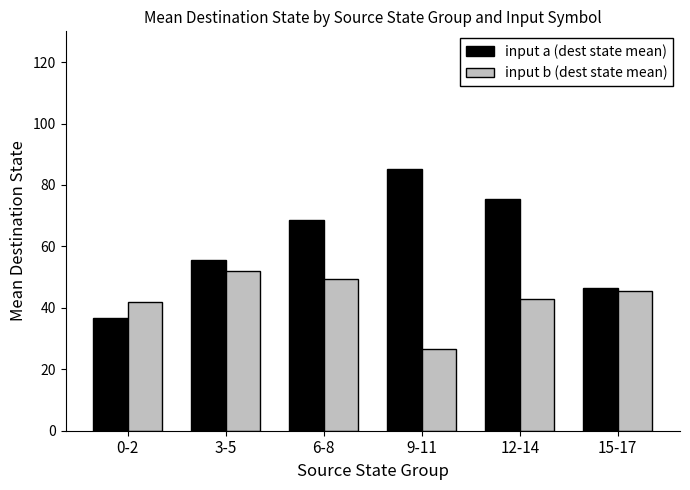

Reading right to left, extract all data points from this chart.

input a (dest state mean): 15-17=46.3	12-14=75.3	9-11=85.3	6-8=68.7	3-5=55.7	0-2=36.7
input b (dest state mean): 15-17=45.3	12-14=43.0	9-11=26.7	6-8=49.3	3-5=52.0	0-2=42.0